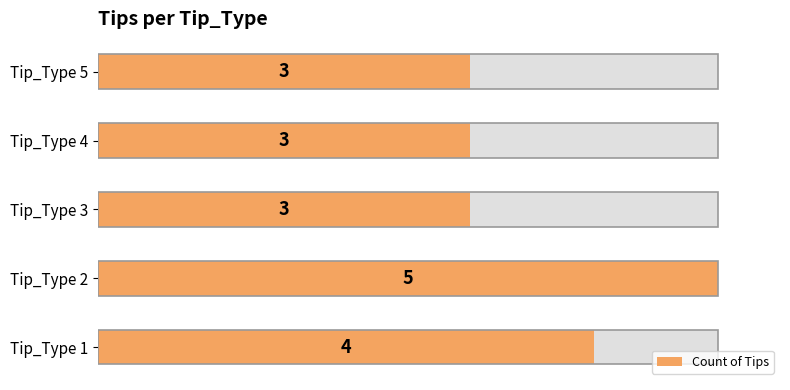

Rank the categories by value from lowest to highest.

Tip_Type 3, Tip_Type 4, Tip_Type 5, Tip_Type 1, Tip_Type 2